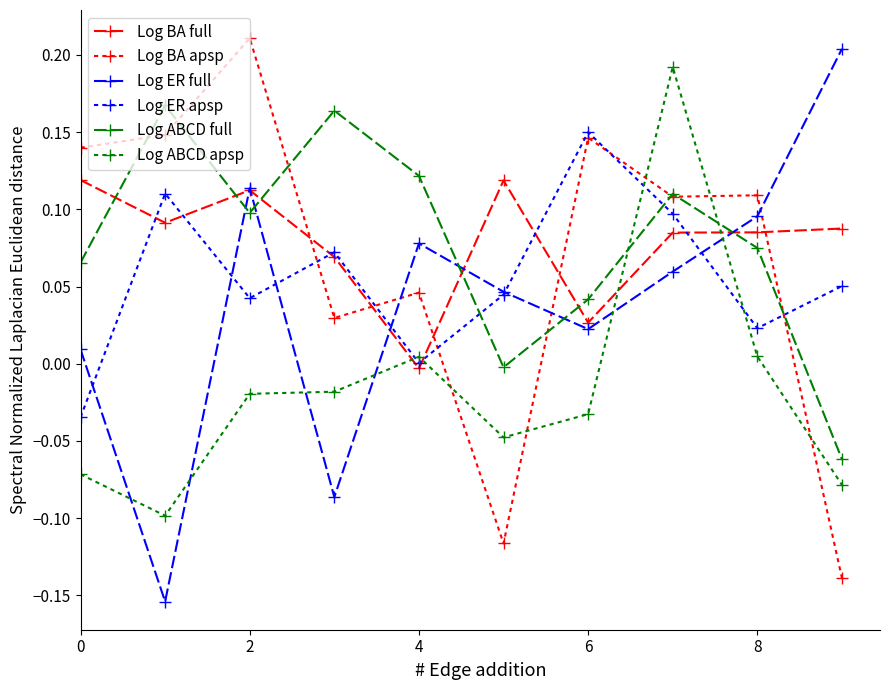

What is the value of the Log ABCD apsp point at the 8th from the left?

0.2